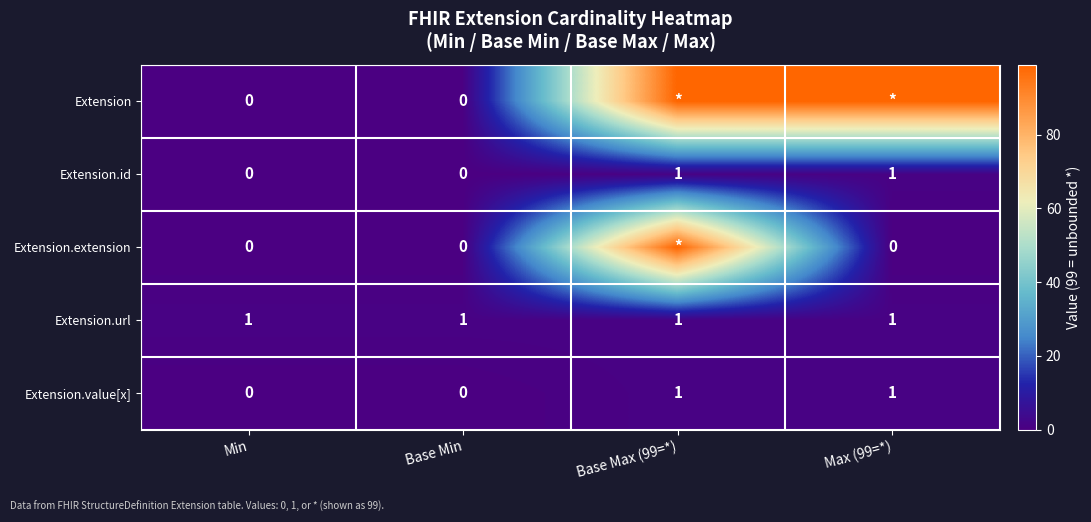

True or false: Extension.value[x] has a value of 0 at Min.

True